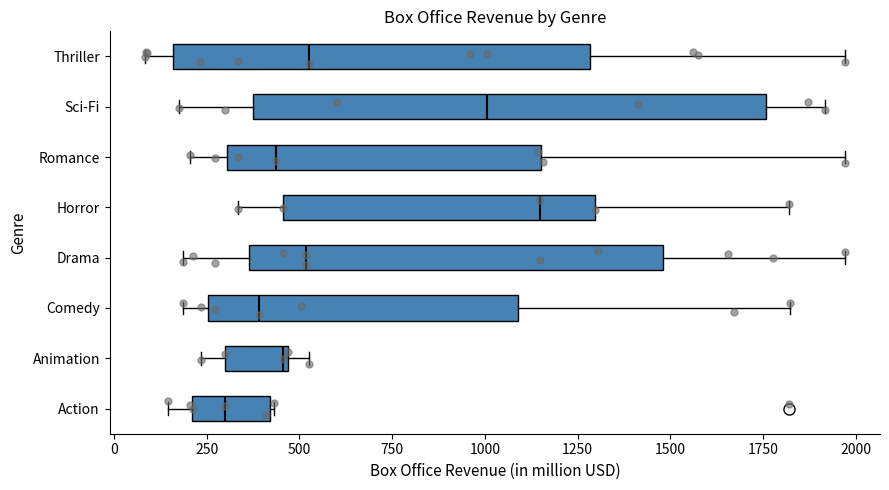

Which box's median line is the furthest to the right?

Horror